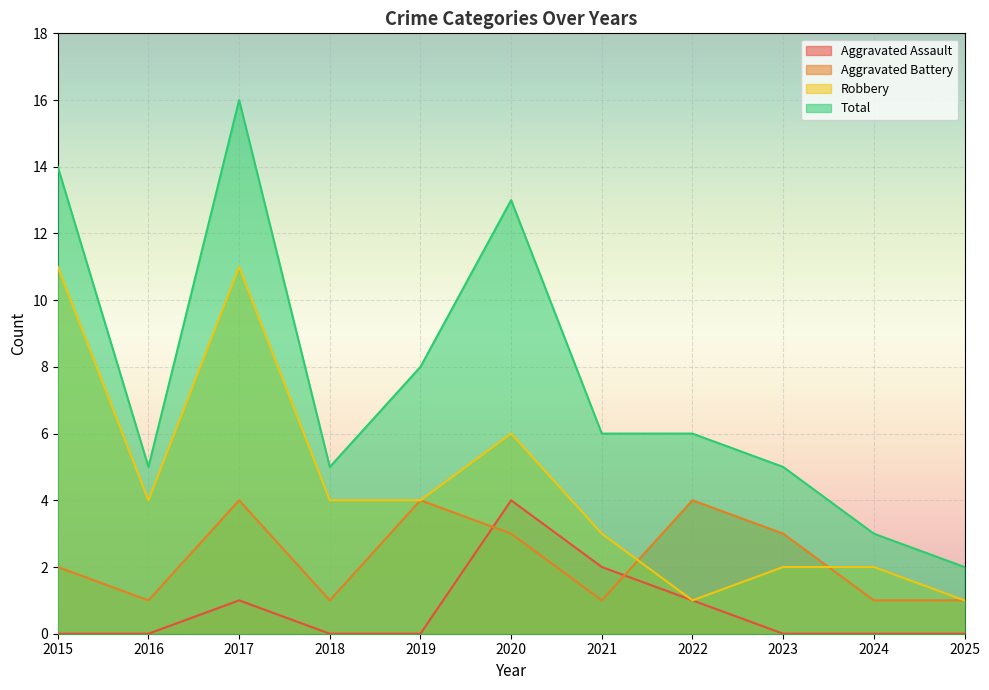

List the labels in order of Robbery value, largest first.

2015, 2017, 2020, 2016, 2018, 2019, 2021, 2023, 2024, 2022, 2025